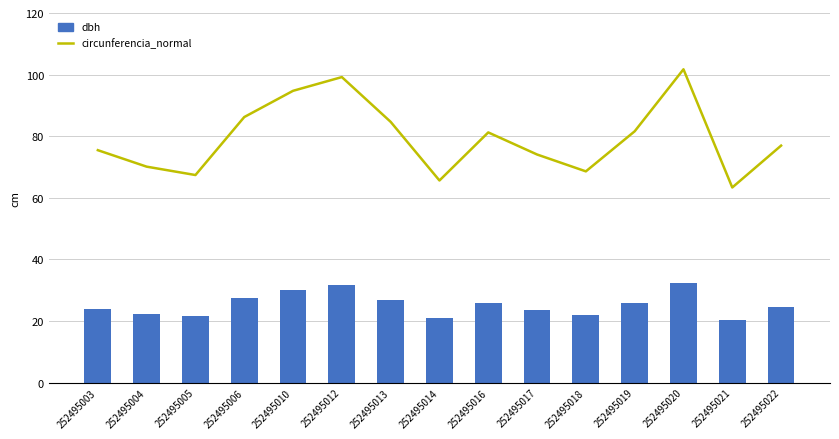

Read the dbh value at 252495020.

32.4